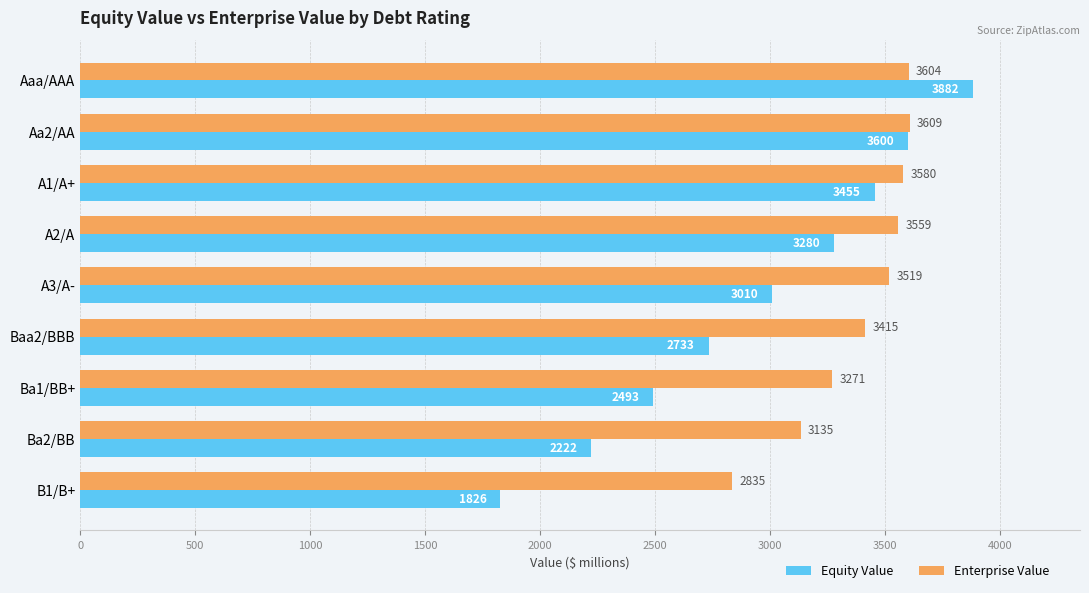

How many data points in Enterprise Value are above 3518?

5